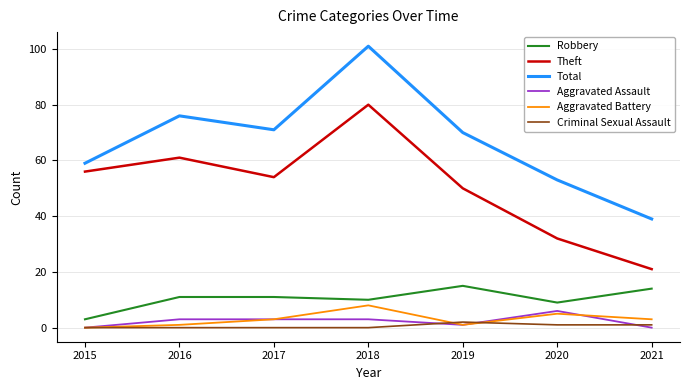

What are all the series names shown in the legend?

Robbery, Theft, Total, Aggravated Assault, Aggravated Battery, Criminal Sexual Assault